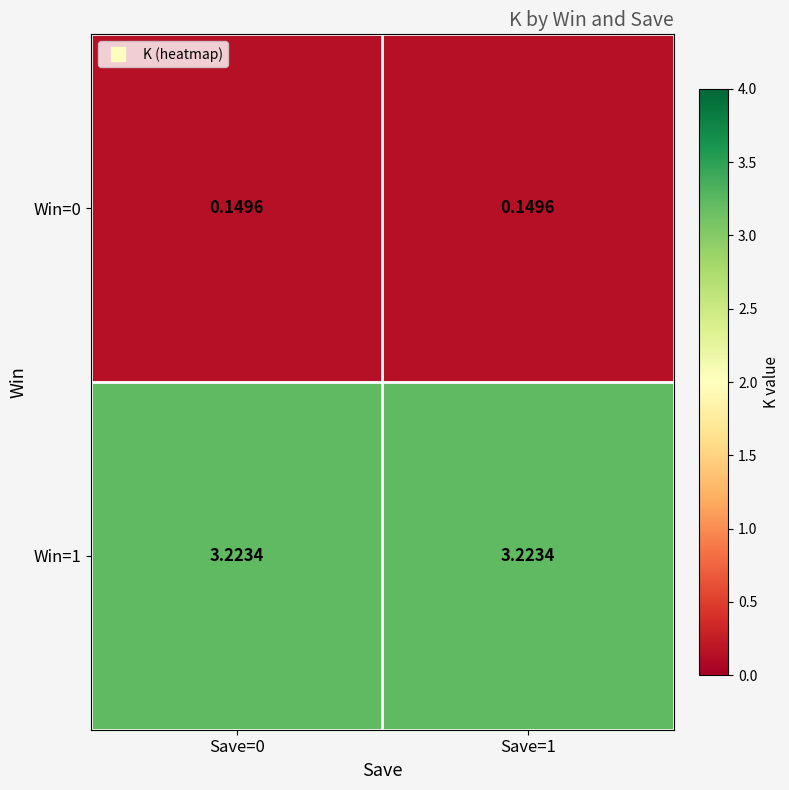

Is the value of Win=0 at Save=1 greater than the value of Win=1 at Save=0?

No